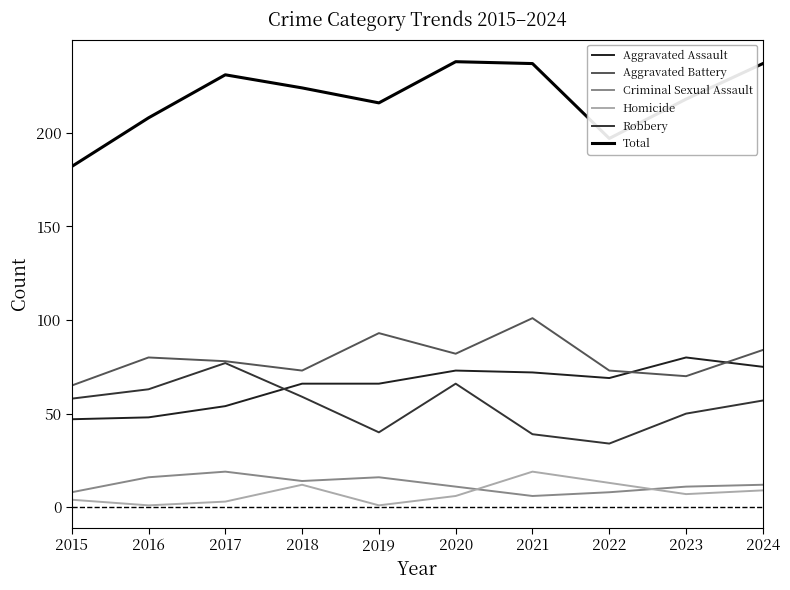

Reading left to right, what are all the values shown in this chart?

Aggravated Assault: 47	48	54	66	66	73	72	69	80	75
Aggravated Battery: 65	80	78	73	93	82	101	73	70	84
Criminal Sexual Assault: 8	16	19	14	16	11	6	8	11	12
Homicide: 4	1	3	12	1	6	19	13	7	9
Robbery: 58	63	77	59	40	66	39	34	50	57
Total: 182	208	231	224	216	238	237	197	218	237